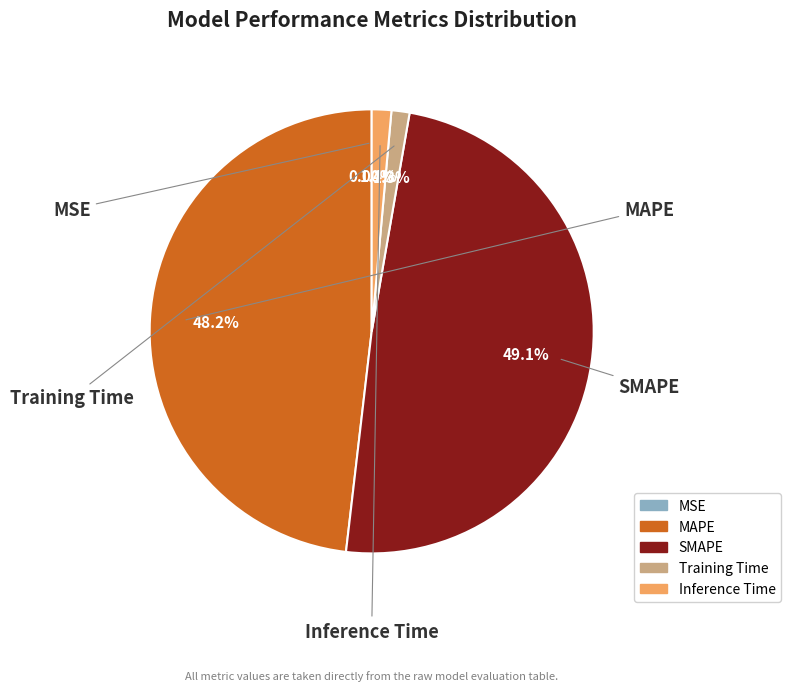

How many slices are in this pie chart?

5